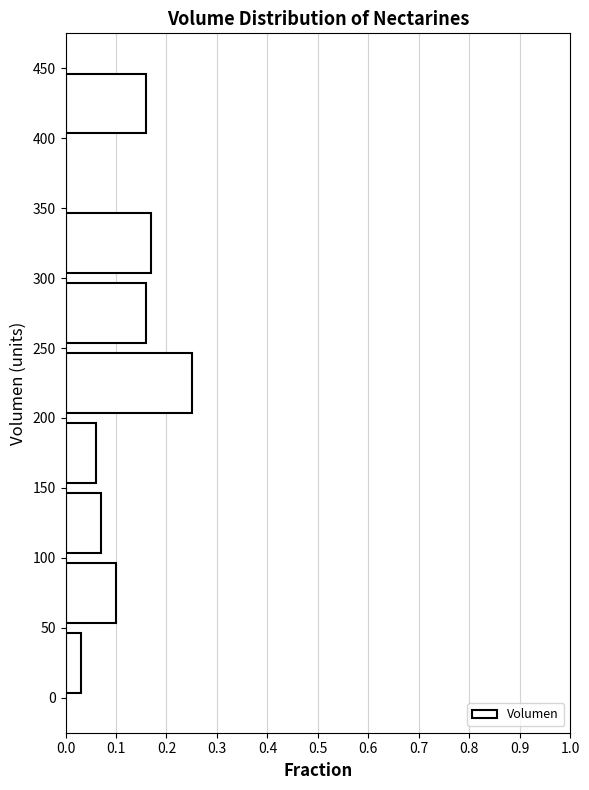

Reading bottom to top, transcribe this chart: for each bar, give the range it covers on the y-axis and its length. The values are not printed on the chart, so give them approximately, as read against the axis.

0 to 50: 0.03
50 to 100: 0.10
100 to 150: 0.07
150 to 200: 0.06
200 to 250: 0.25
250 to 300: 0.16
300 to 350: 0.17
350 to 400: 0
400 to 450: 0.16